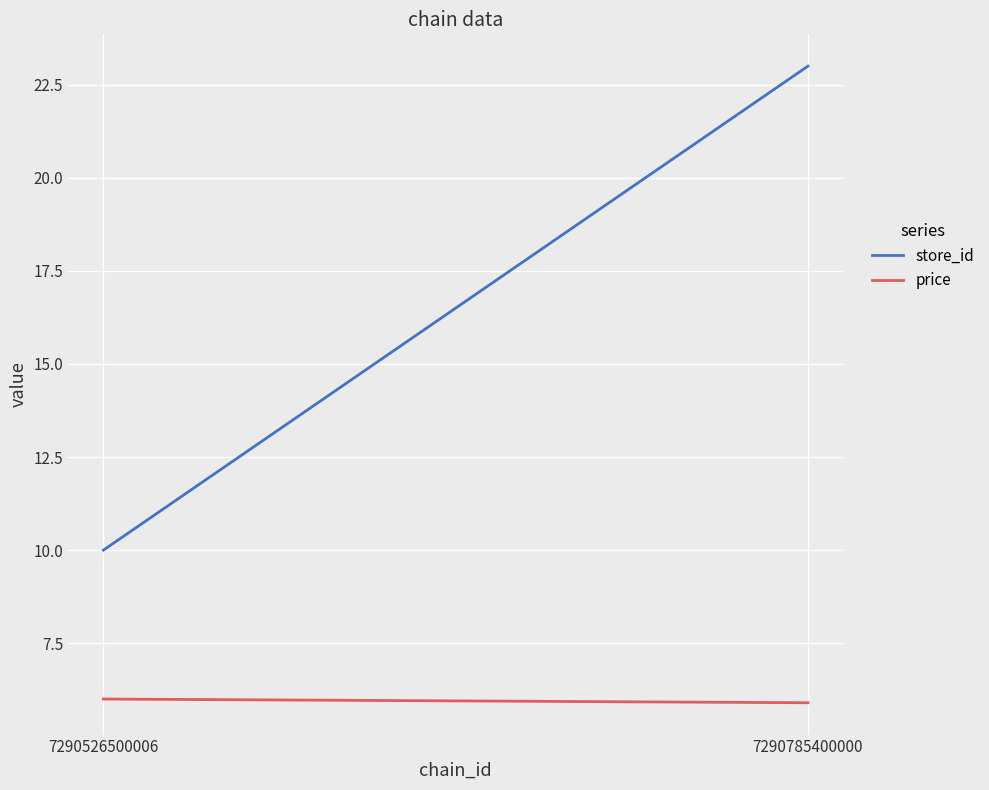

At 7290785400000, list the series in order from largest to smallest.

store_id, price